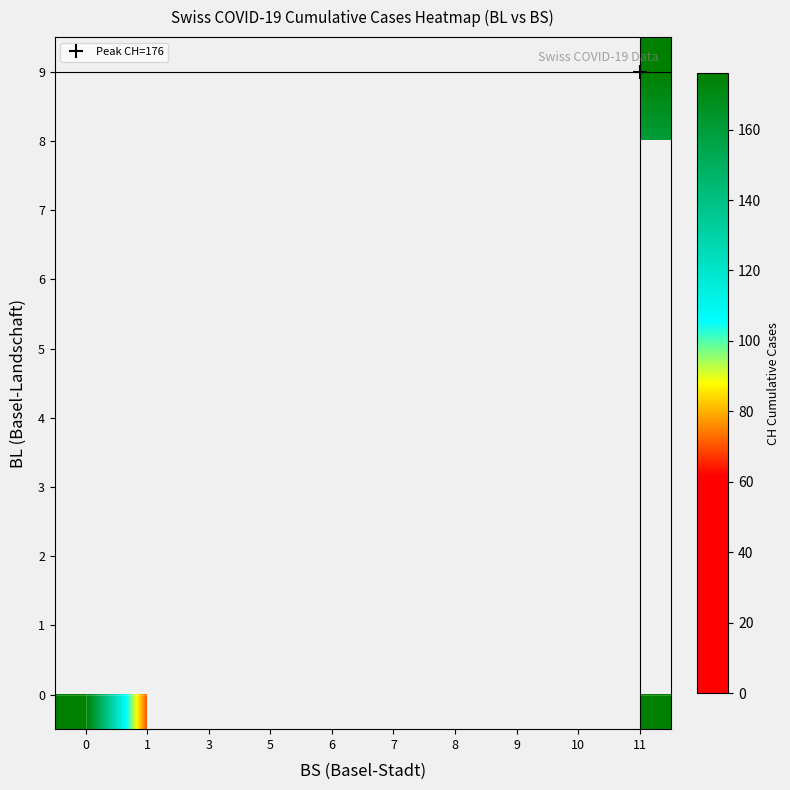

The value of row_8 at 11 is 241.8. True or false?

False